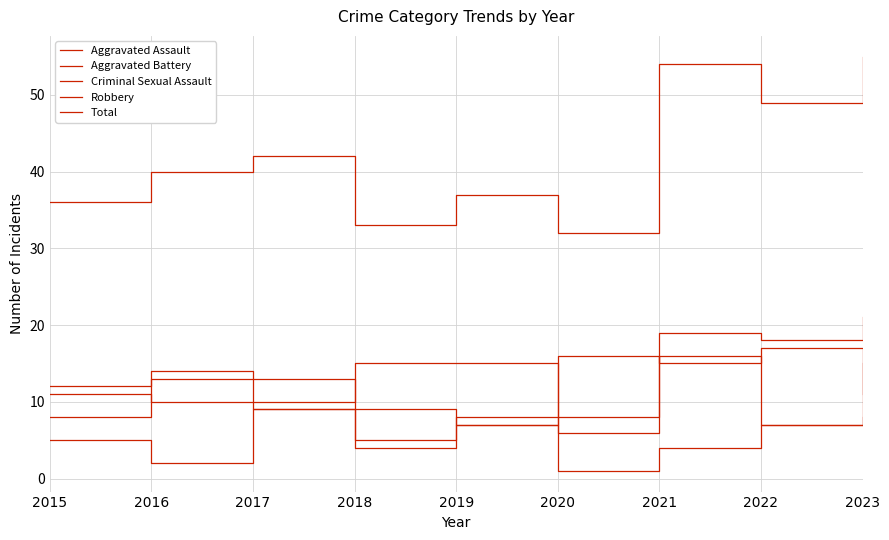

Which series has the widest spread of values?

Total